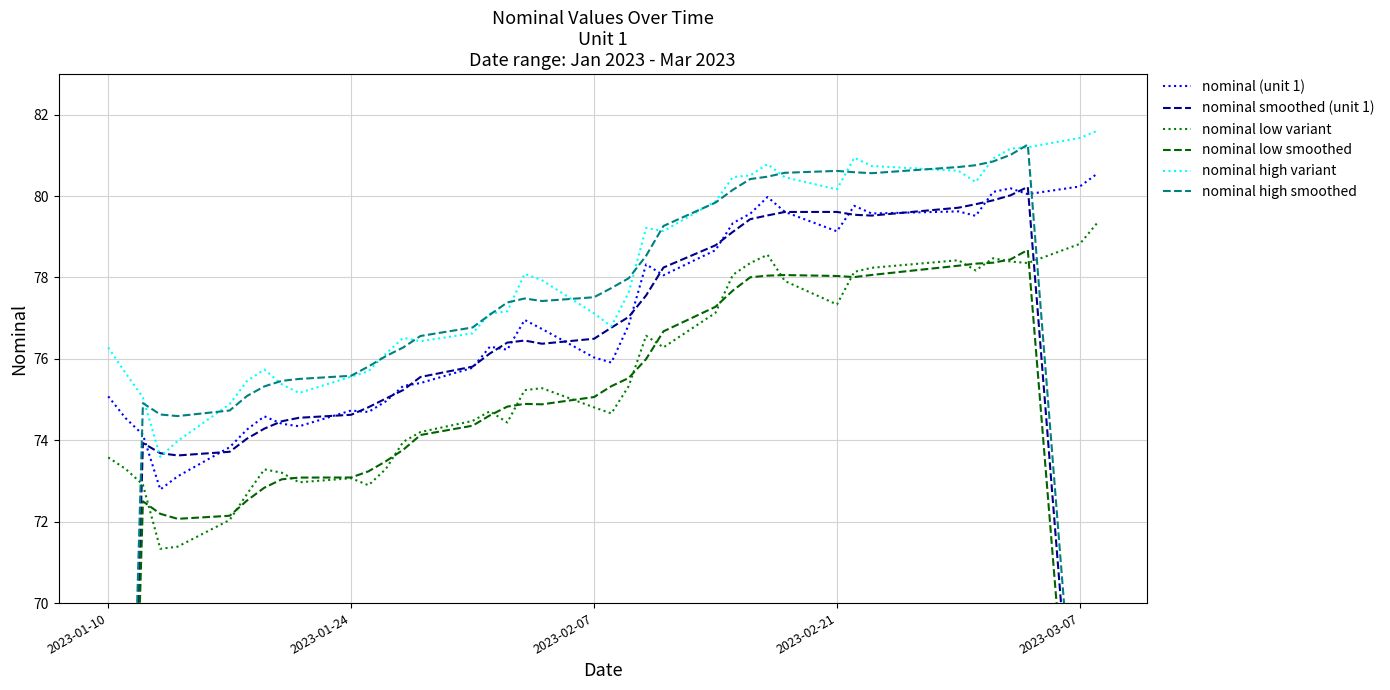

How many lines are shown in the chart?

6